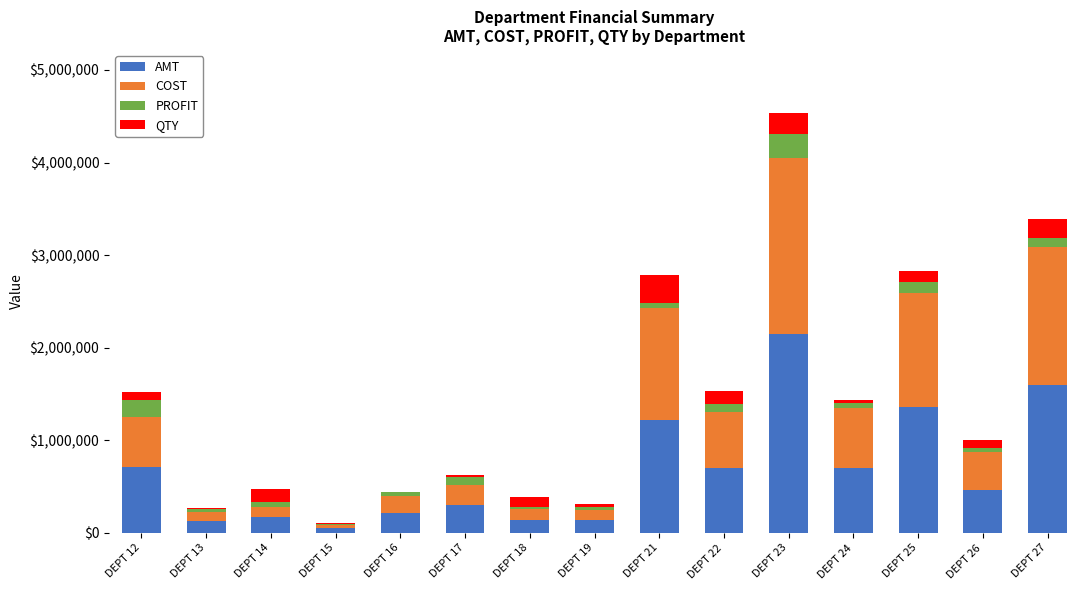

How many data points in COST are above 410135?

8